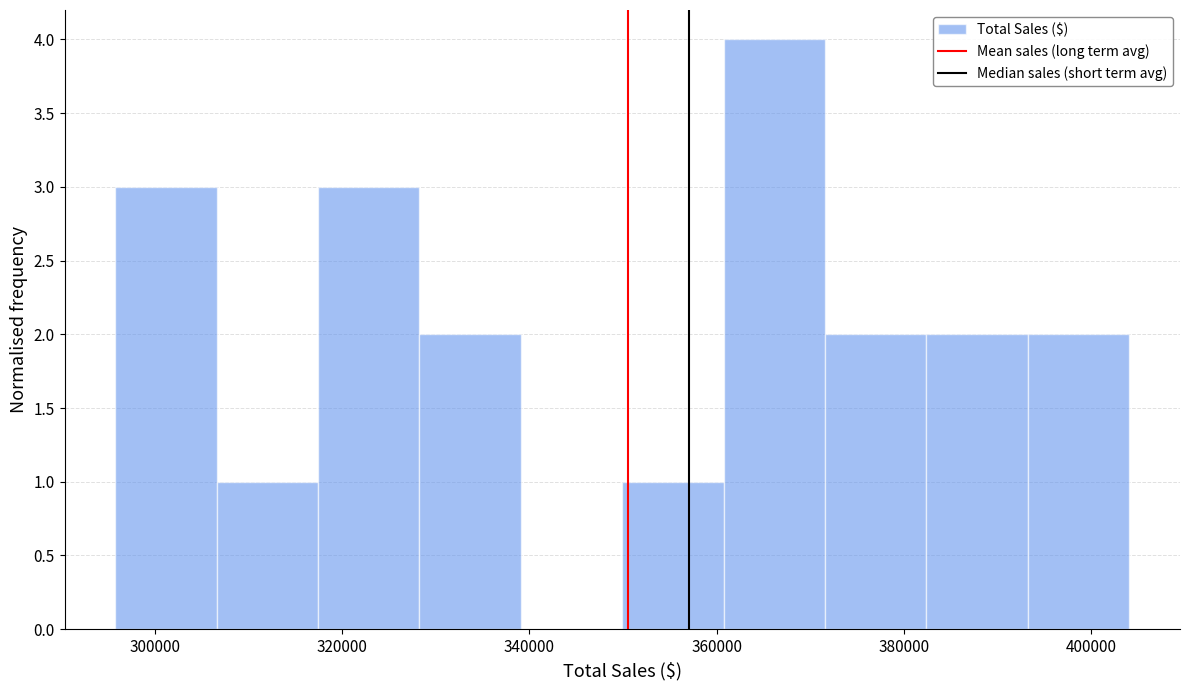

Which range on the x-axis has the tallest bar?

360000 to 372000